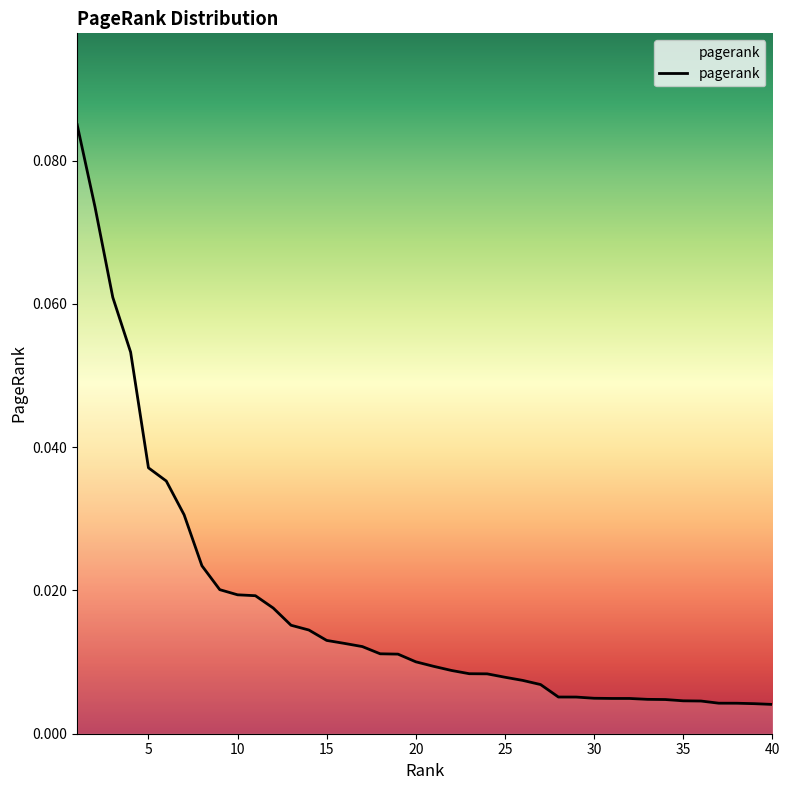

Does the chart display data point markers on the line(s)?

No